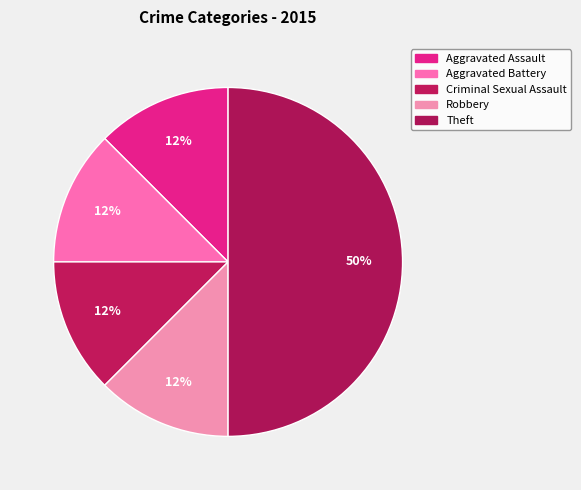

Count the number of slices in the pie.

5